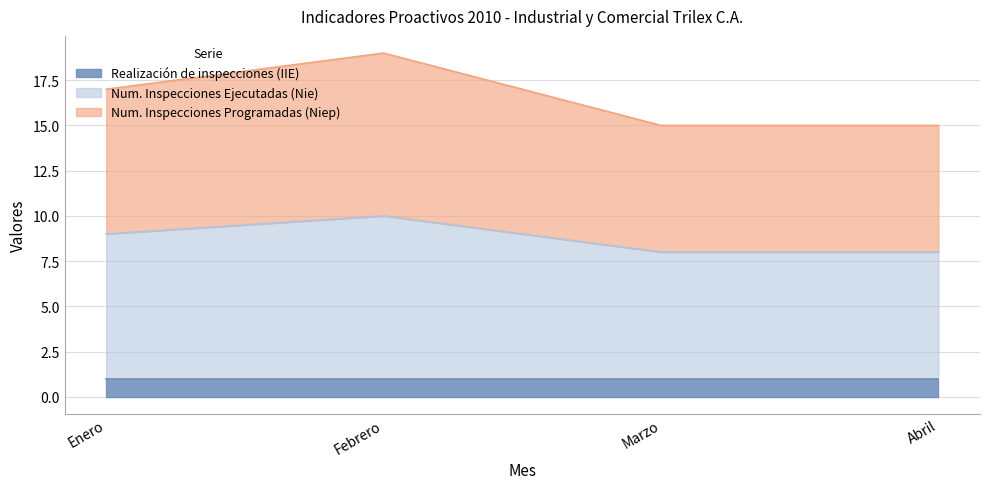

What is the difference between the maximum and second lowest values in the Num. Inspecciones Programadas (Niep) series?

4